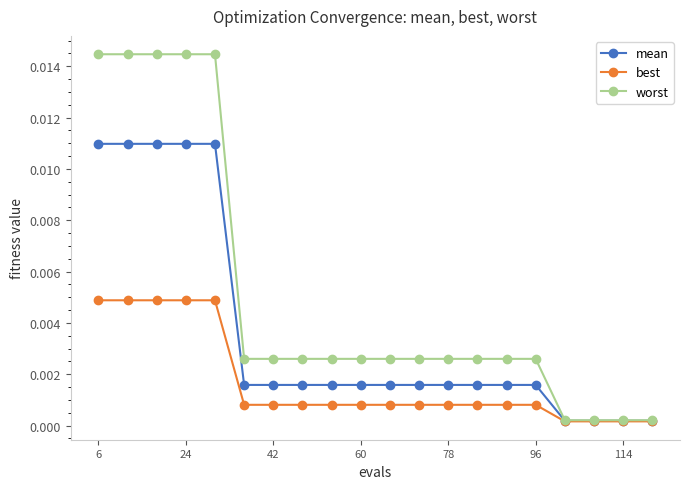

What is the sum of all mean values?

0.1